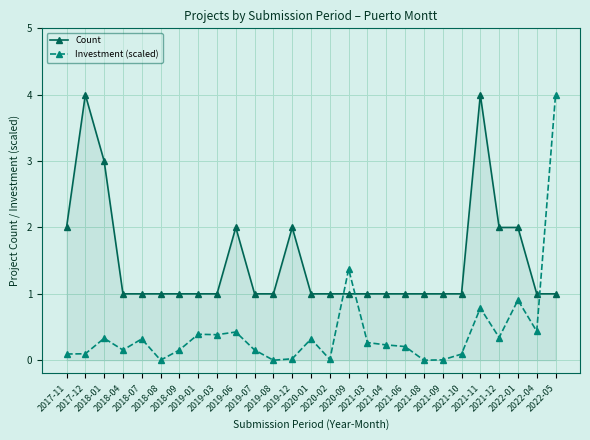

What is the difference between the maximum and minimum values in the Count series?

3.0